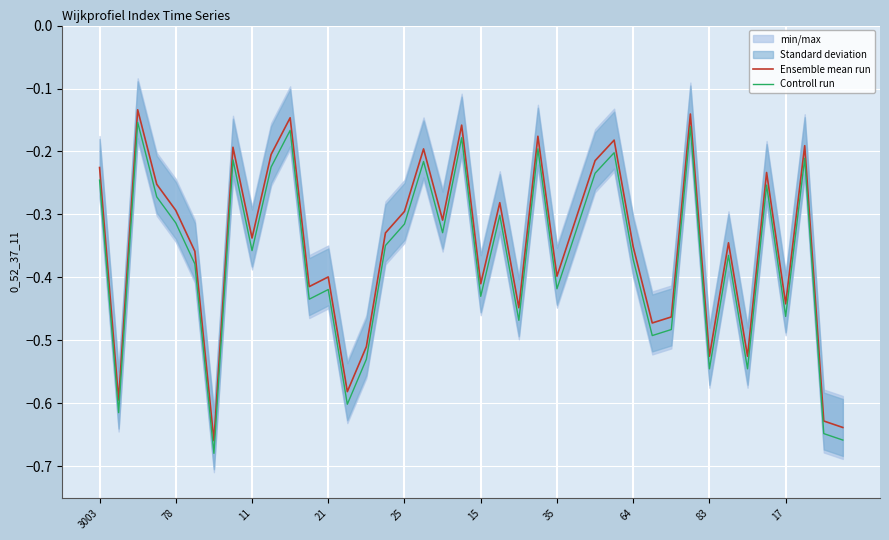

True or false: Controll run and Ensemble mean run intersect in this chart.

False